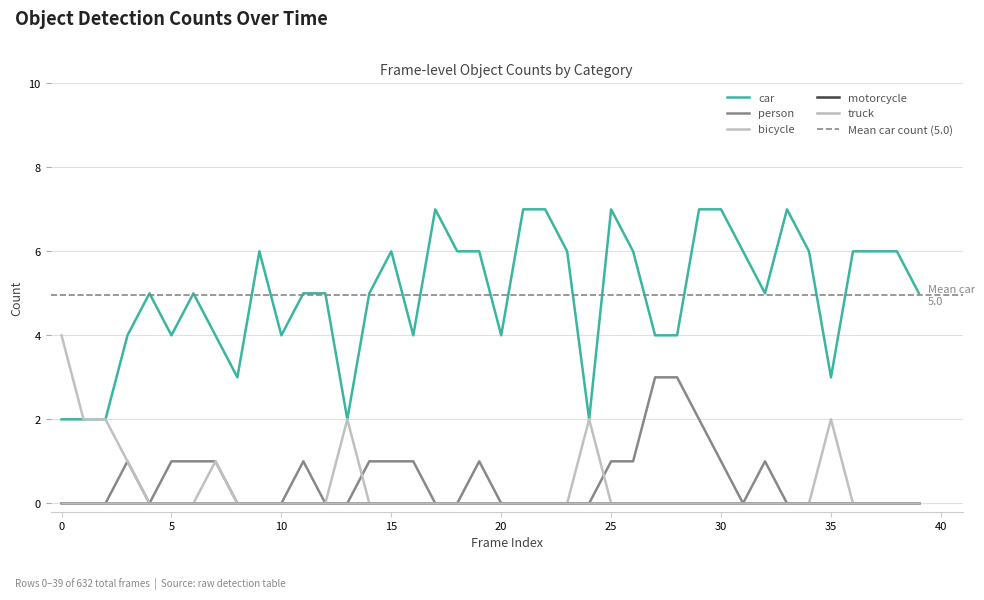

How many values in the car series exceed 5?

18